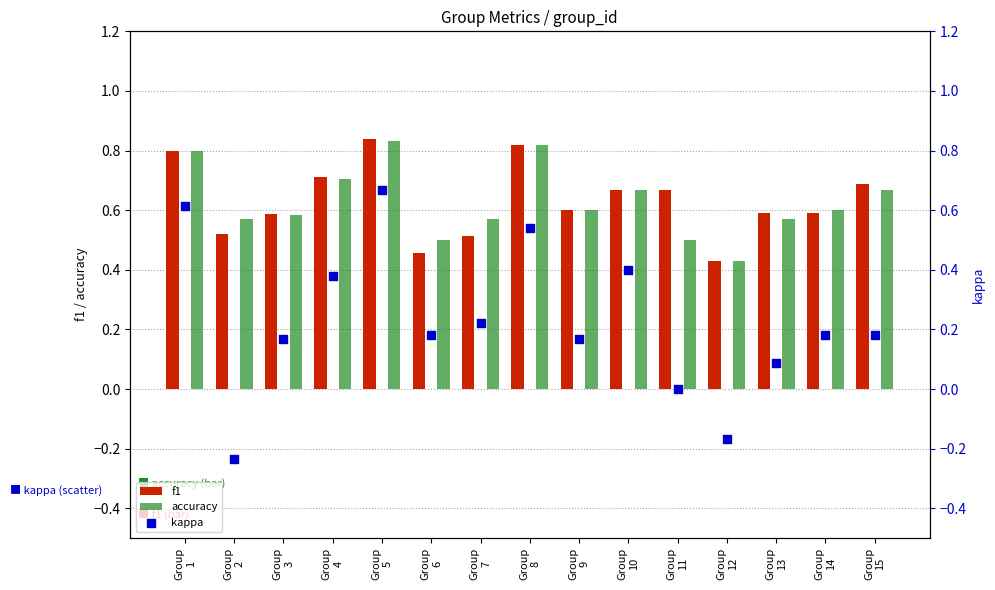

Which series has the largest Y range (max minus min)?

kappa